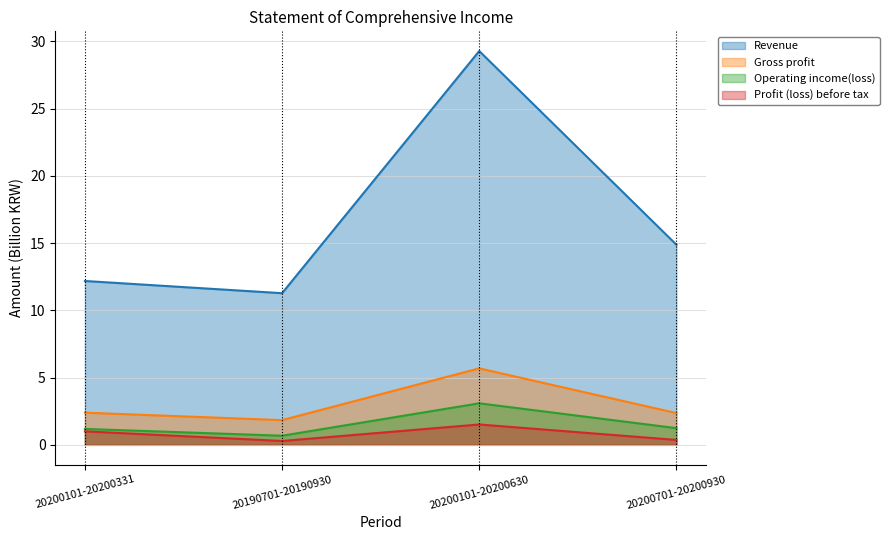

Reading right to left, what are all the values shown in this chart?

Revenue: 20200701-20200930=14.9	20200101-20200630=29.3	20190701-20190930=11.3	20200101-20200331=12.2
Gross profit: 20200701-20200930=2.4	20200101-20200630=5.7	20190701-20190930=1.8	20200101-20200331=2.4
Operating income(loss): 20200701-20200930=1.2	20200101-20200630=3.1	20190701-20190930=0.7	20200101-20200331=1.2
Profit (loss) before tax: 20200701-20200930=0.4	20200101-20200630=1.5	20190701-20190930=0.3	20200101-20200331=1.0